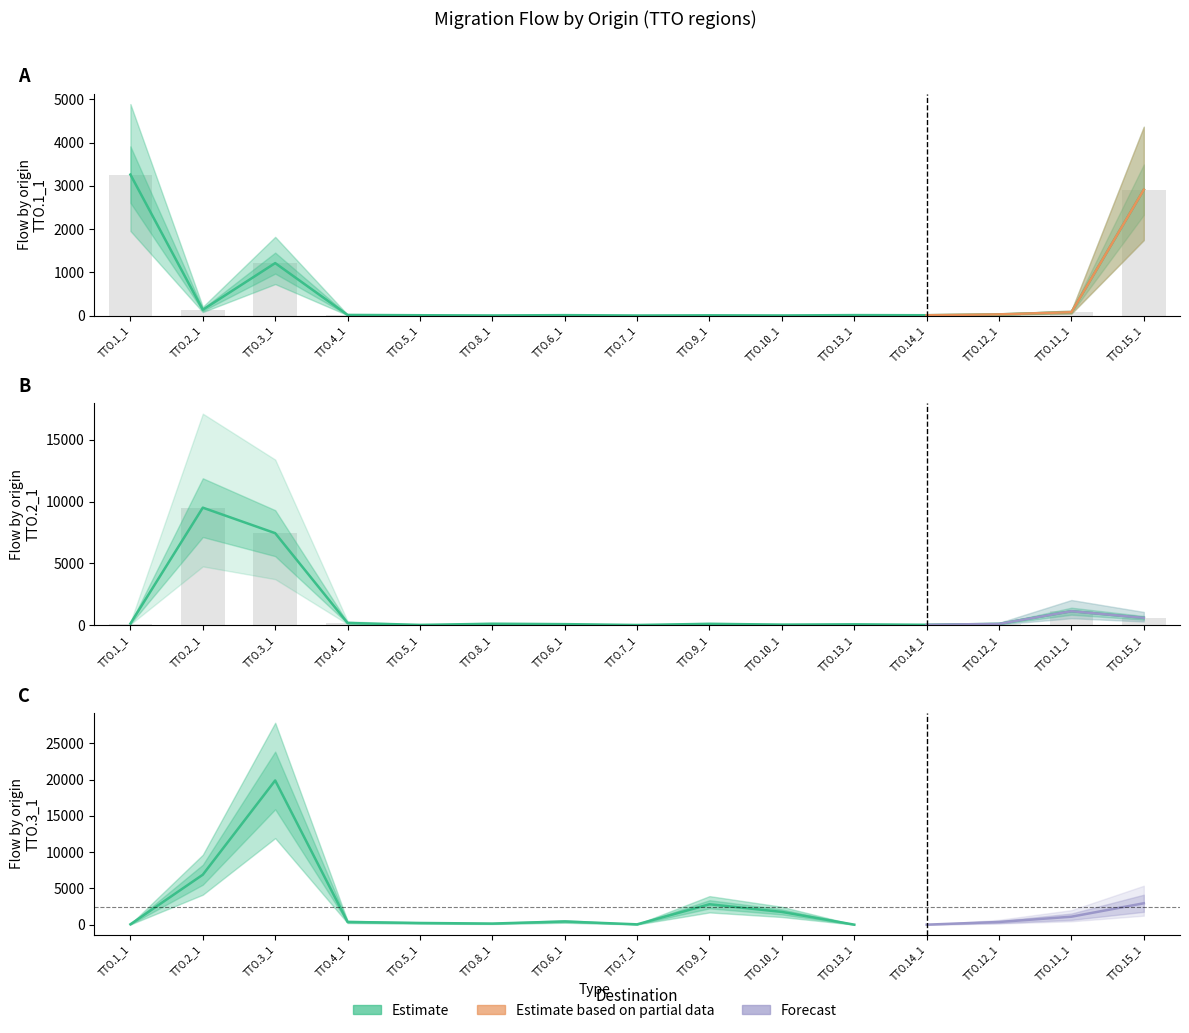

What is the label of the 7th bar from the left?

TTO.6_1